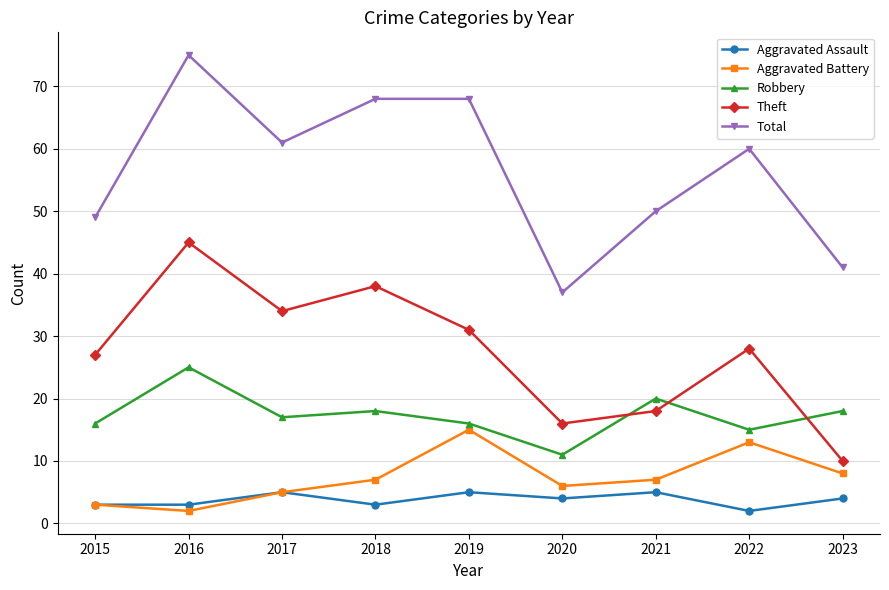

Reading left to right, what are all the values shown in this chart?

Aggravated Assault: 3	3	5	3	5	4	5	2	4
Aggravated Battery: 3	2	5	7	15	6	7	13	8
Robbery: 16	25	17	18	16	11	20	15	18
Theft: 27	45	34	38	31	16	18	28	10
Total: 49	75	61	68	68	37	50	60	41